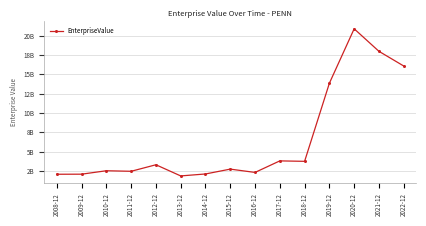

How many data points are above 2755598060?

7